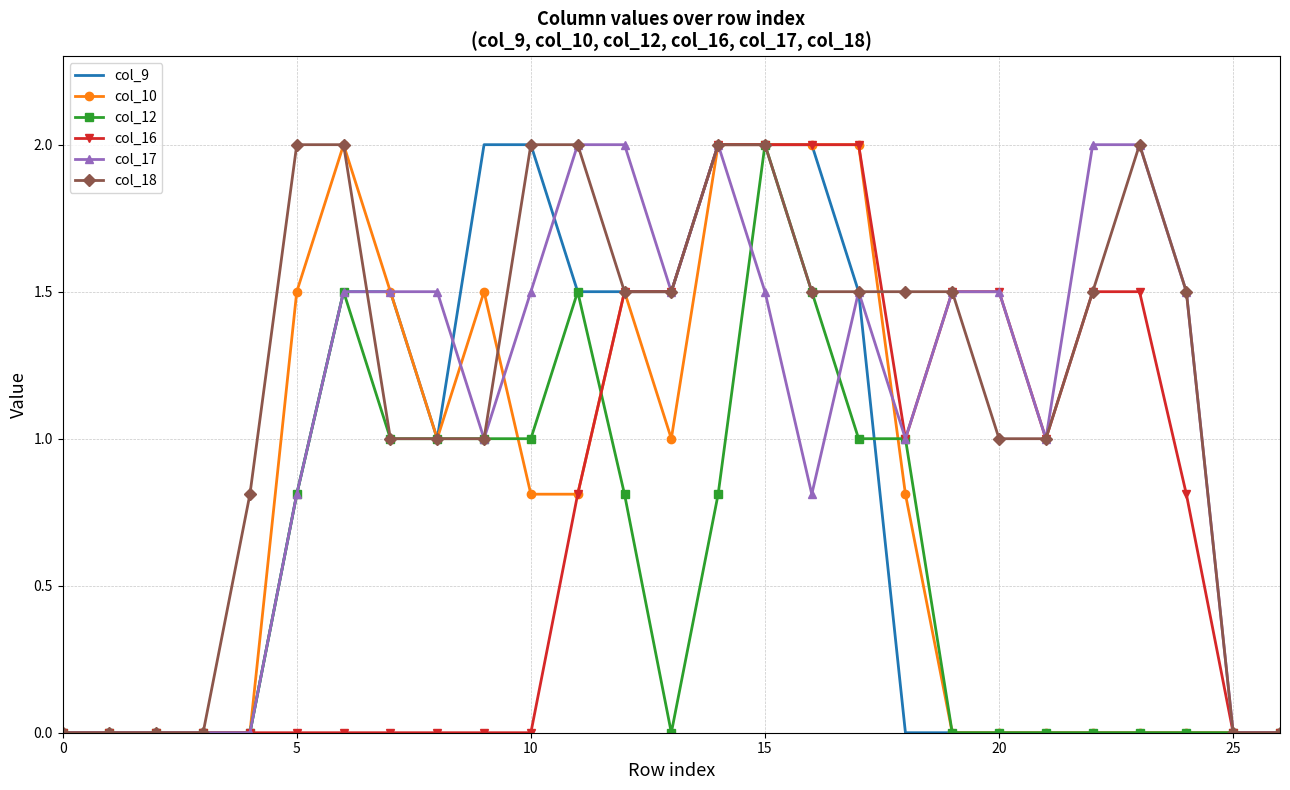

Count the number of data series in this chart.

6